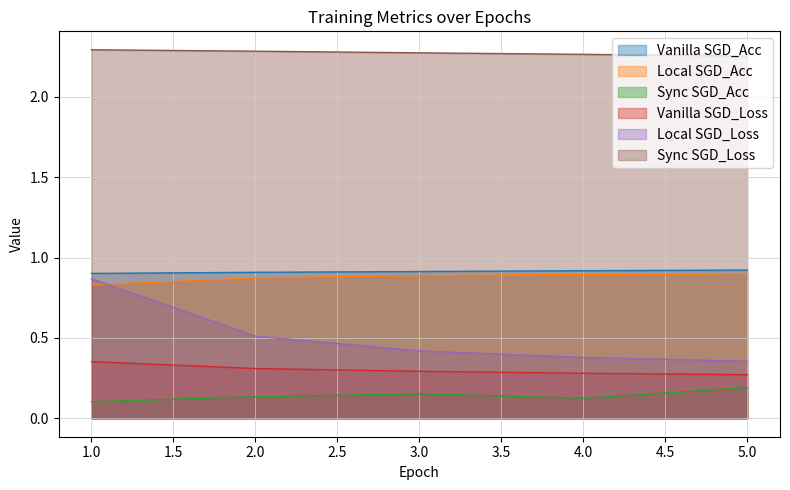

Does the chart have visible grid lines?

Yes